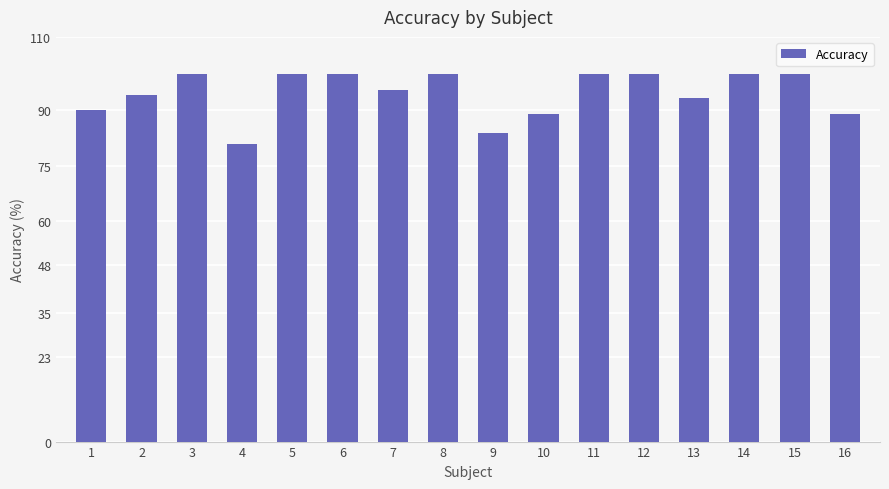

How many bars are there in total?

16